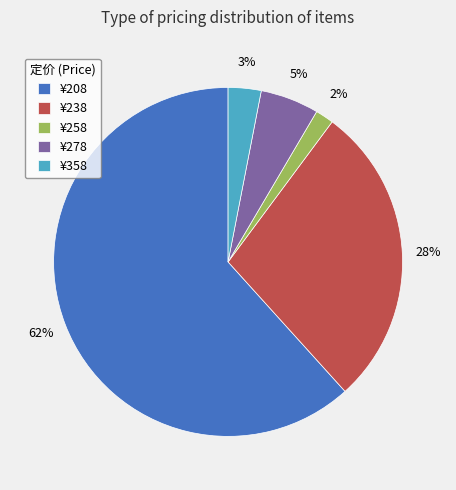

The ¥278 slice represents 18% of the pie. True or false?

False